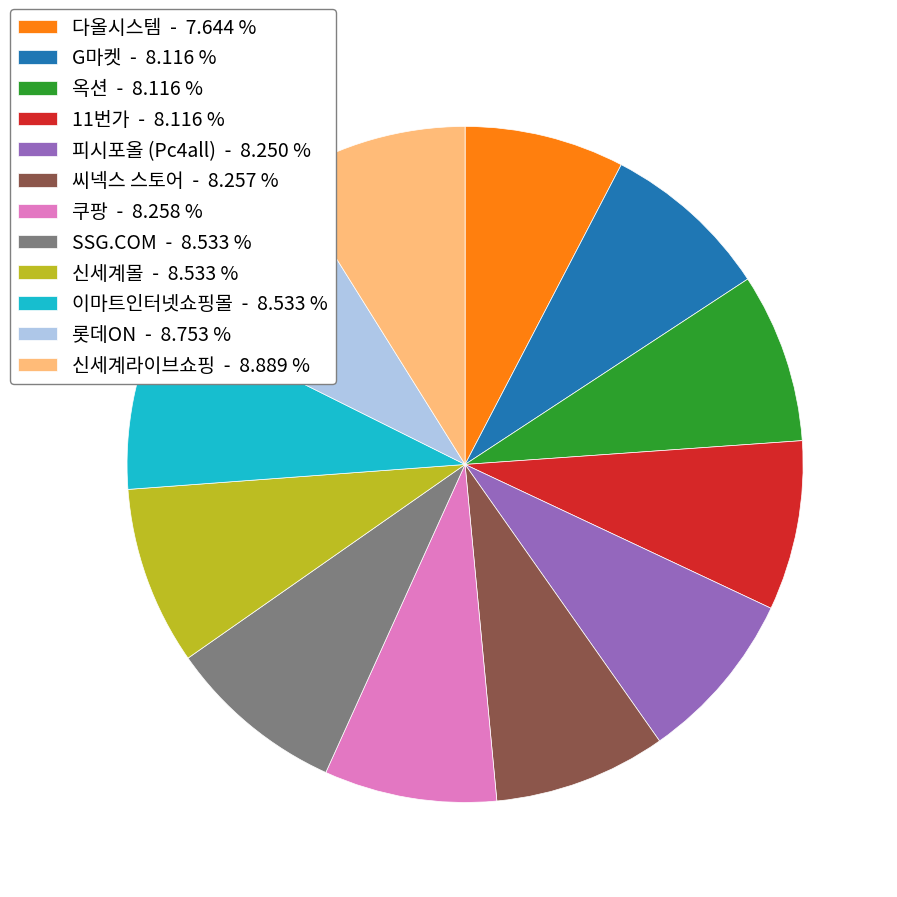

Combined, do 씨넥스 스토어 and 옥션 account for over 50%?

No